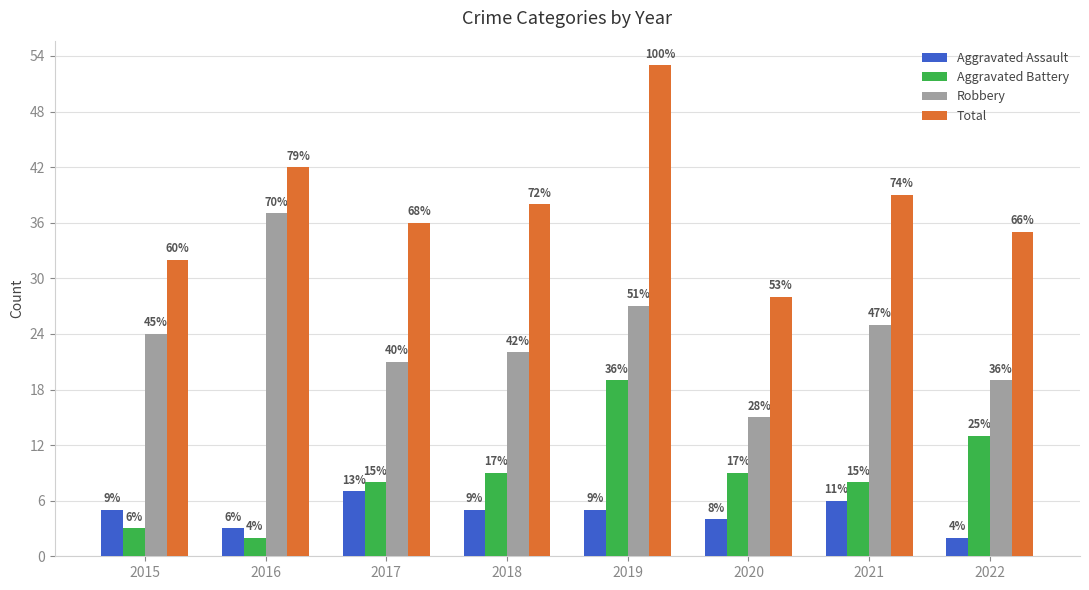

What is the difference between the maximum and second lowest values in the Aggravated Assault series?

4